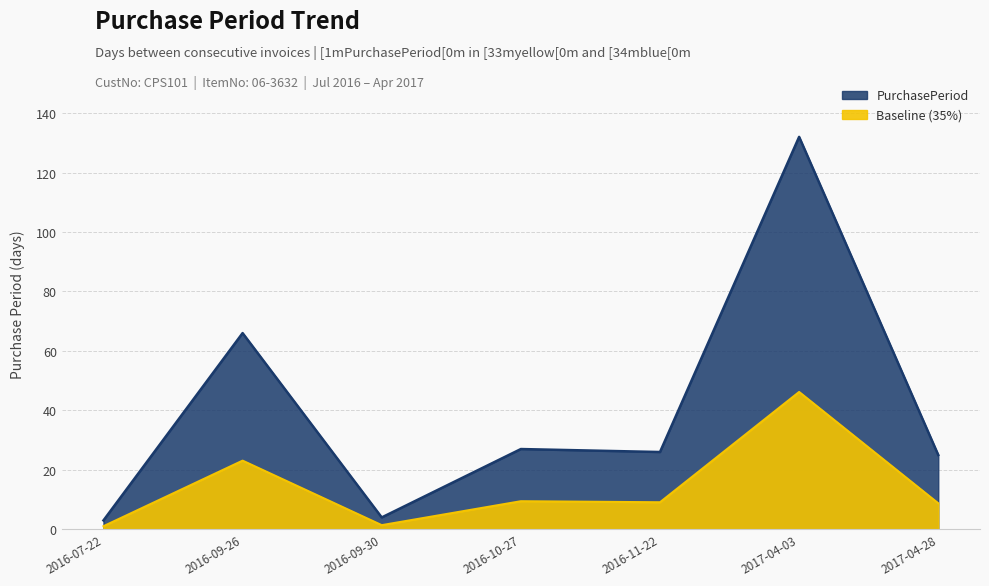

What is the maximum value shown in the chart?

132